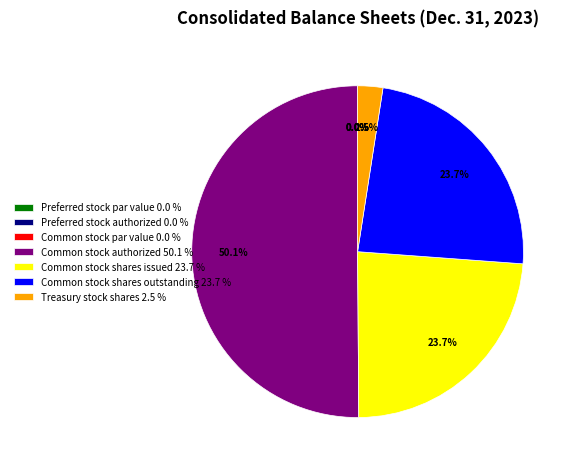

Do Common stock par value and Treasury stock shares together represent more than half of the pie?

No